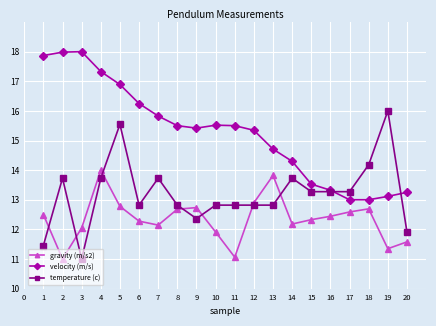

True or false: velocity (m/s) and gravity (m/s2) cross at least once.

False